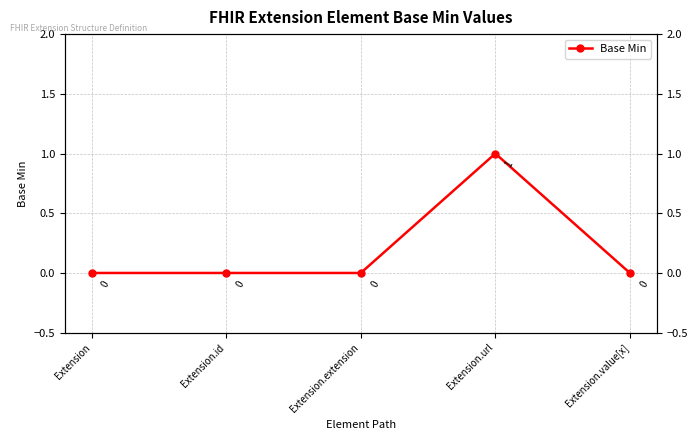

Reading right to left, transcribe all the data shown in this chart.

Extension.value[x]=0	Extension.url=1	Extension.extension=0	Extension.id=0	Extension=0